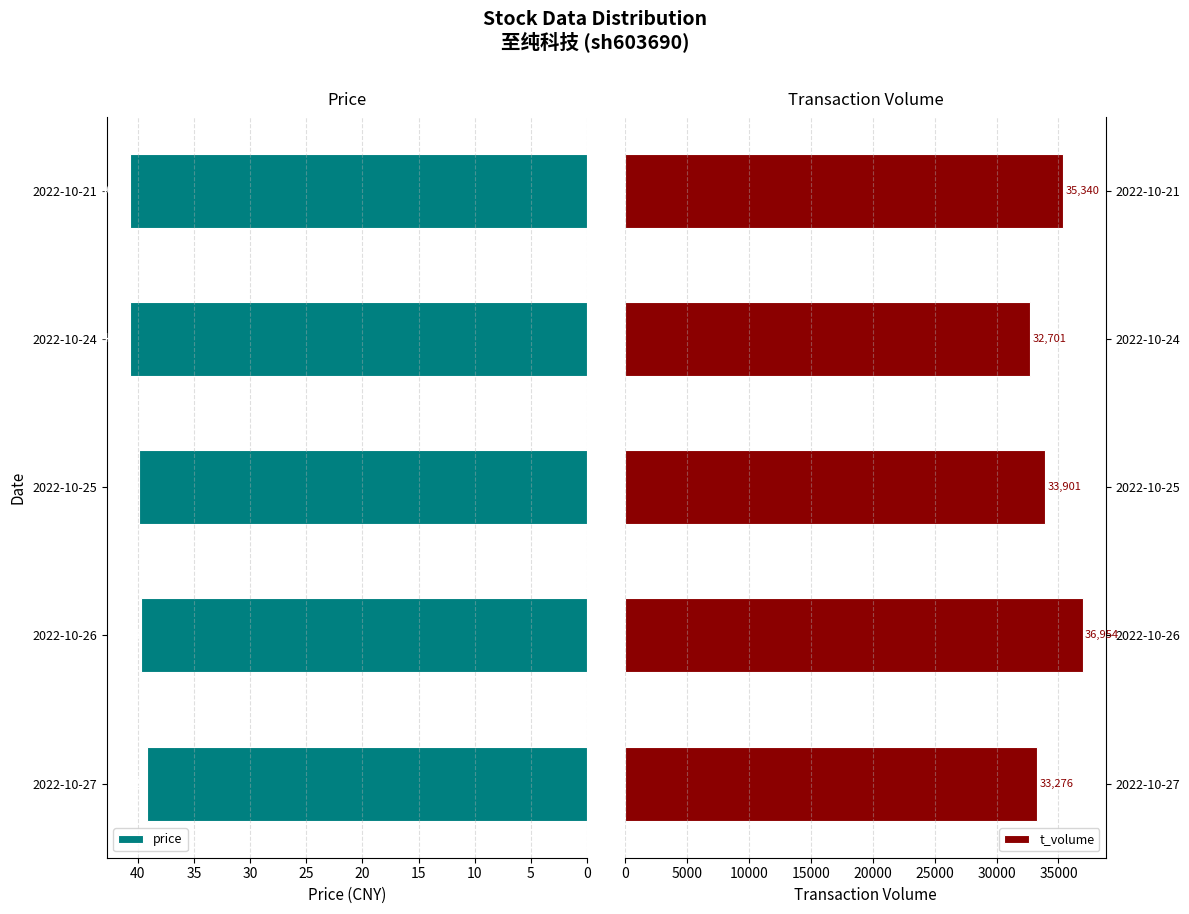

What is the difference between the price values at 2022-10-21 and 2022-10-27?

1.5